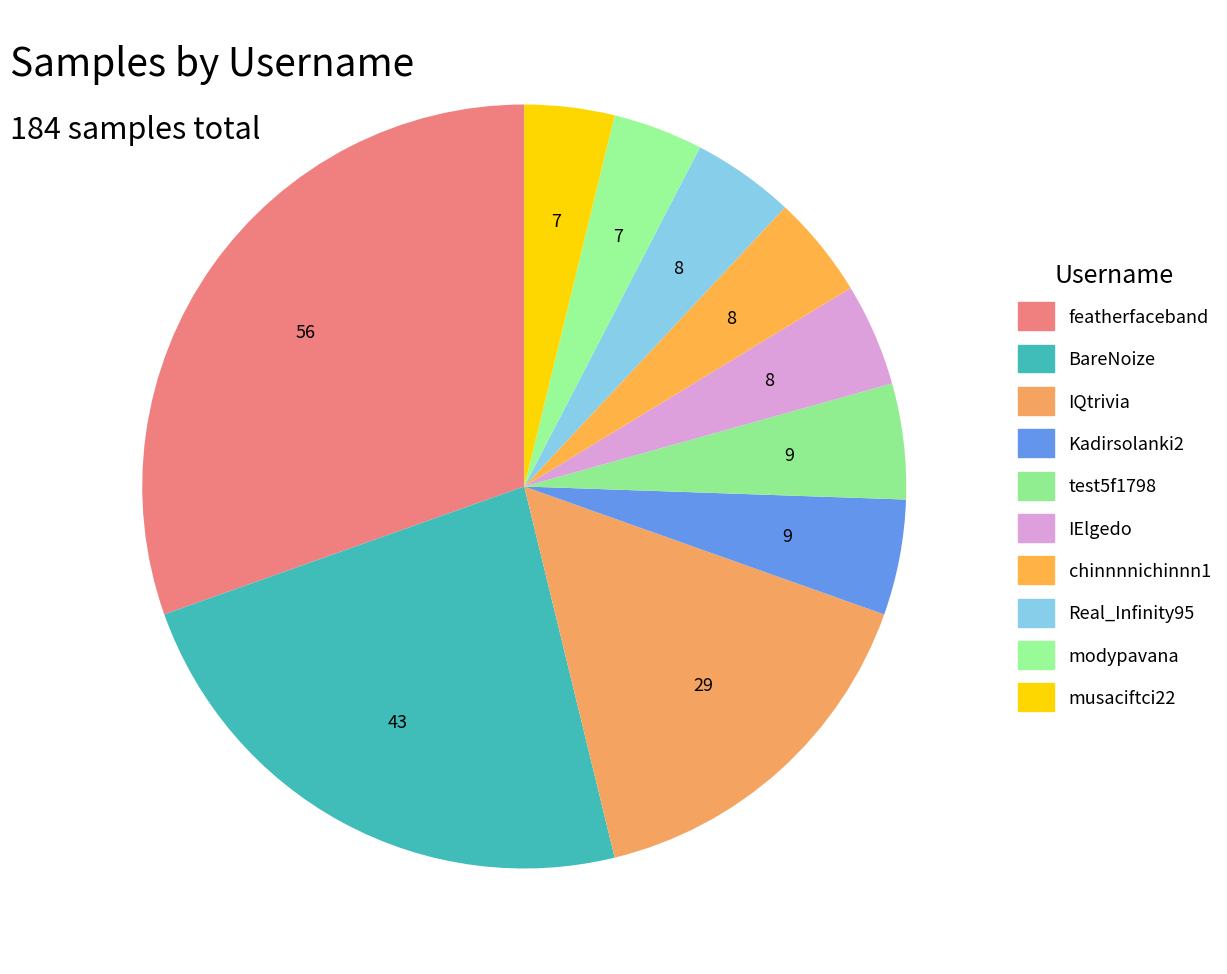

Count the number of slices in the pie.

10